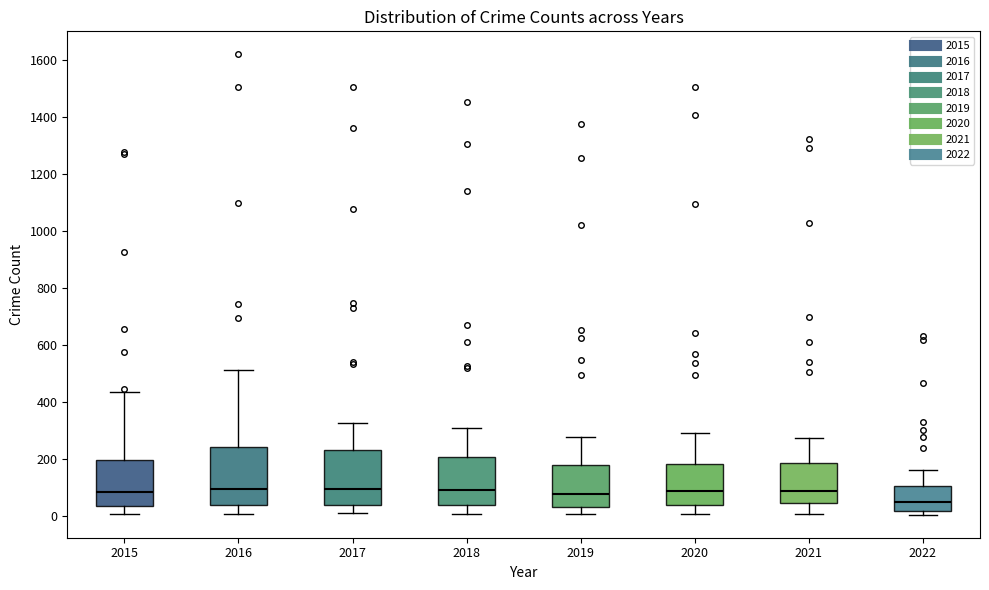

Which box's median line is the lowest?

2022